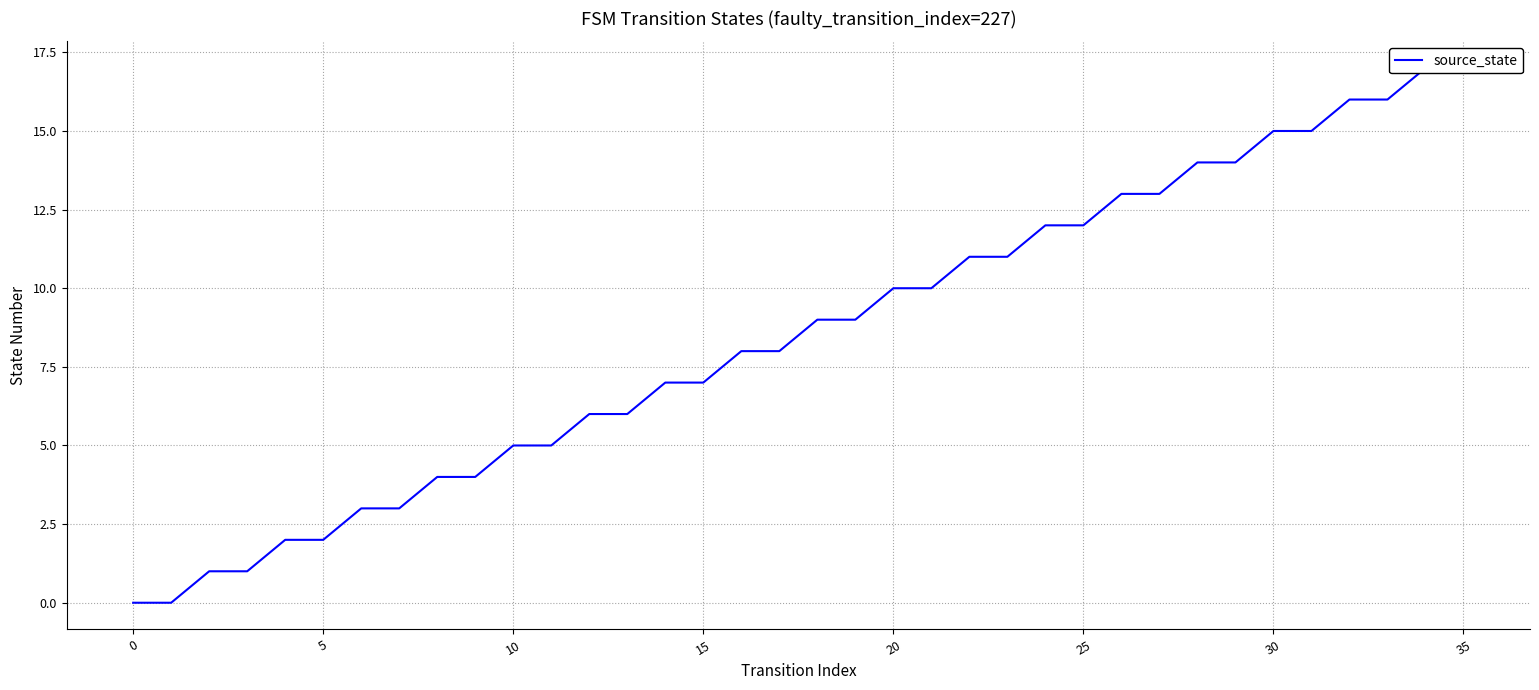

What is the average value?

8